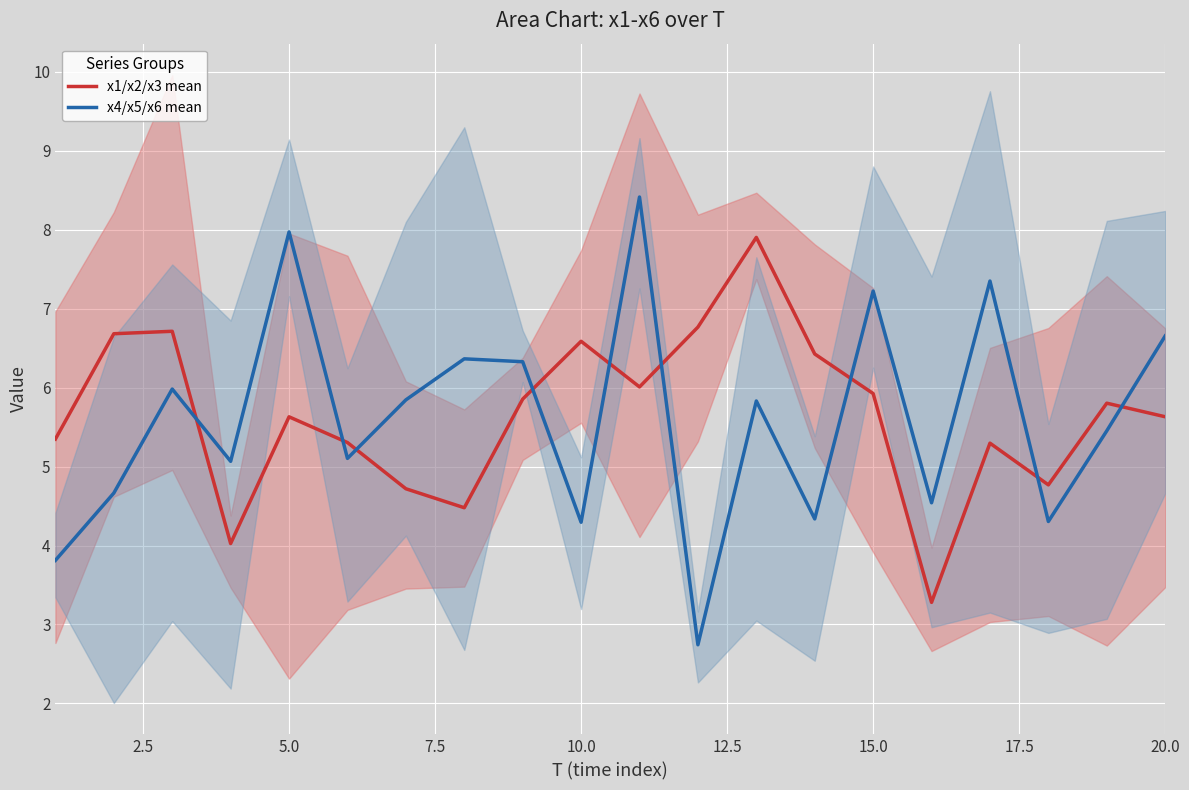

What is the highest value of the x4/x5/x6 mean series?

8.4